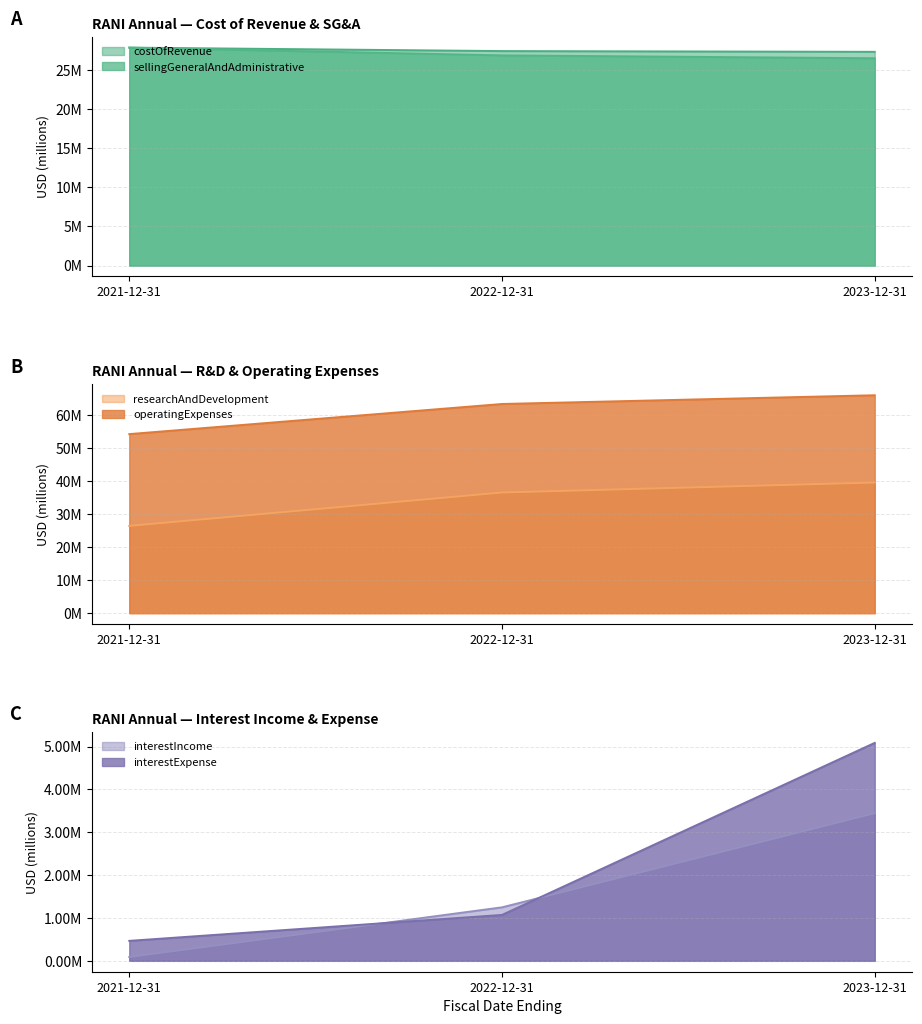

Reading left to right, list all the values displayed in this chart.

costOfRevenue: 27.8	27.4	27.3
sellingGeneralAndAdministrative: 27.8	26.8	26.5
researchAndDevelopment: 26.5	36.6	39.6
operatingExpenses: 54.3	63.5	66.1
interestIncome: 0.1	1.2	3.4
interestExpense: 0.5	1.1	5.1